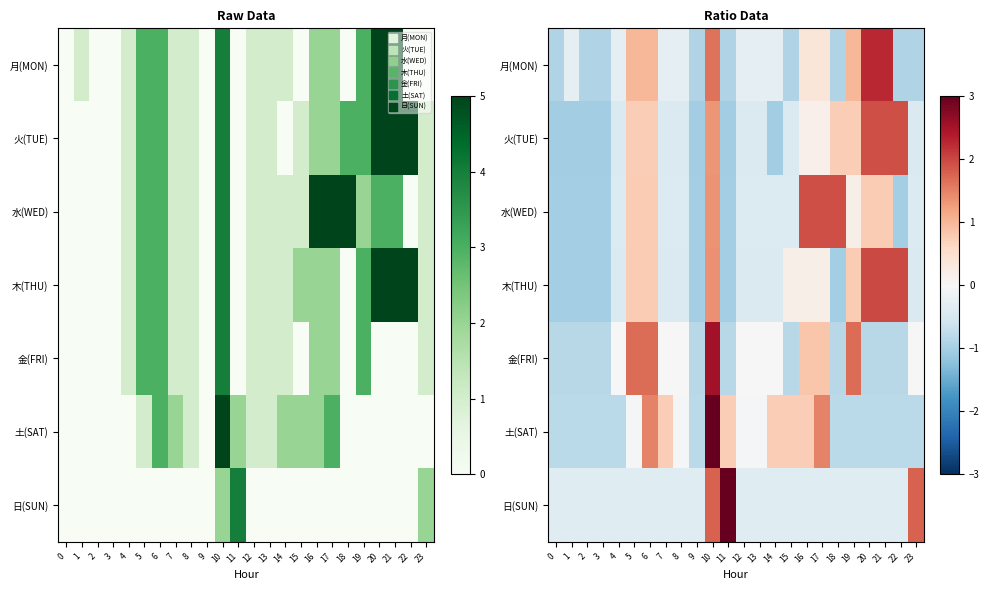

Between 23 and 4, which is larger?

4